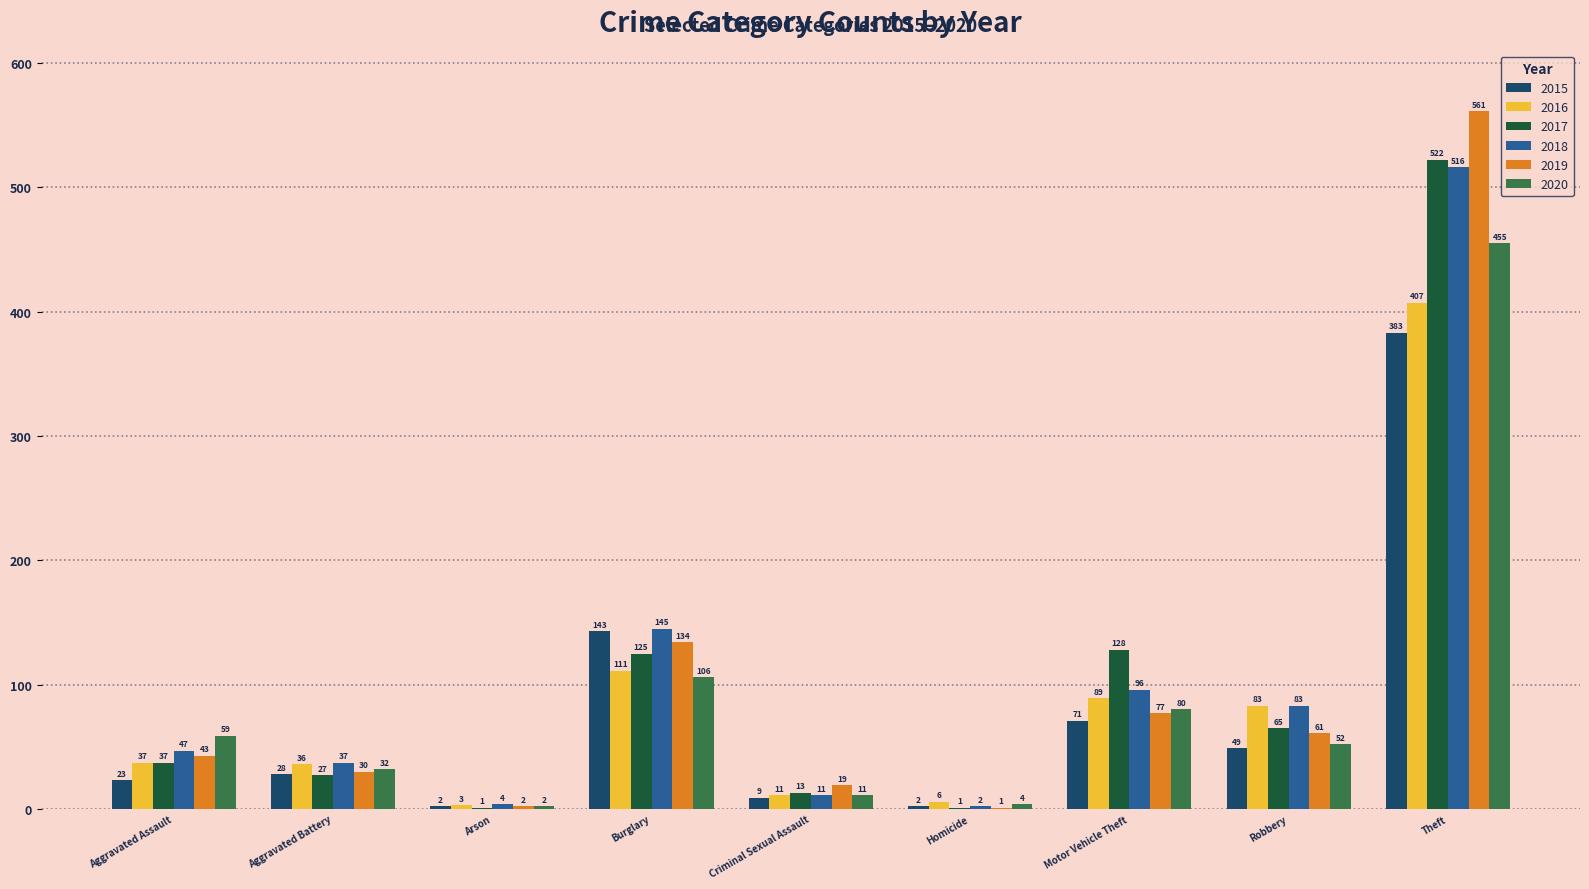

The 2018 series shows 4 at Arson. True or false?

True